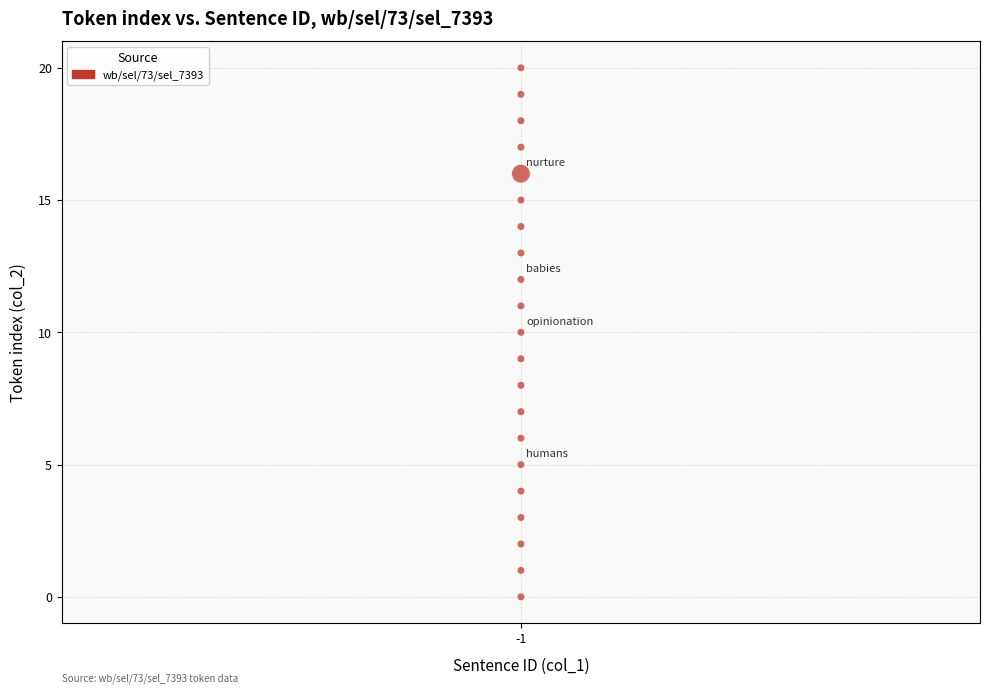

How many points are shown in the scatter plot?

21